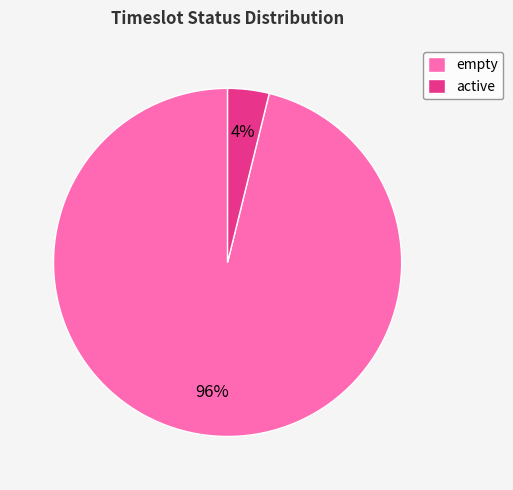

To the nearest percent, what portion does active represent?

4%